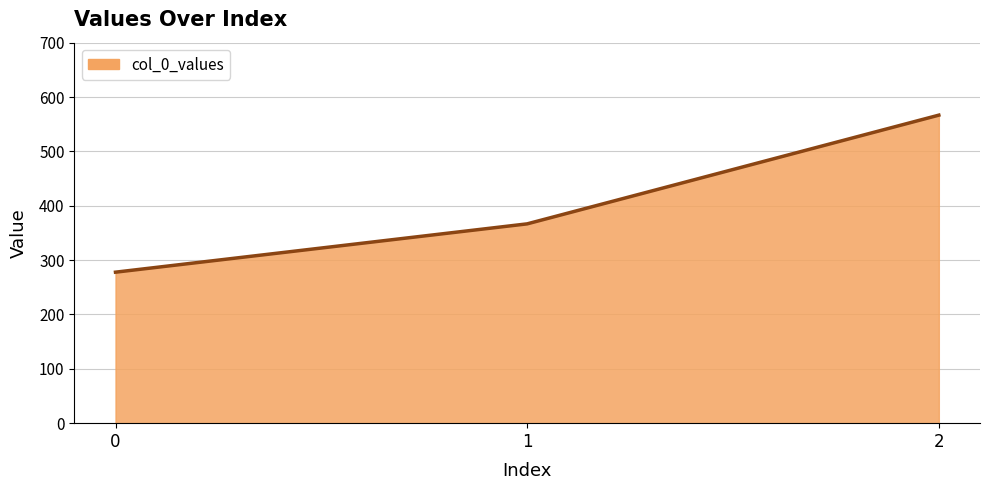

How many lines are shown in the chart?

1